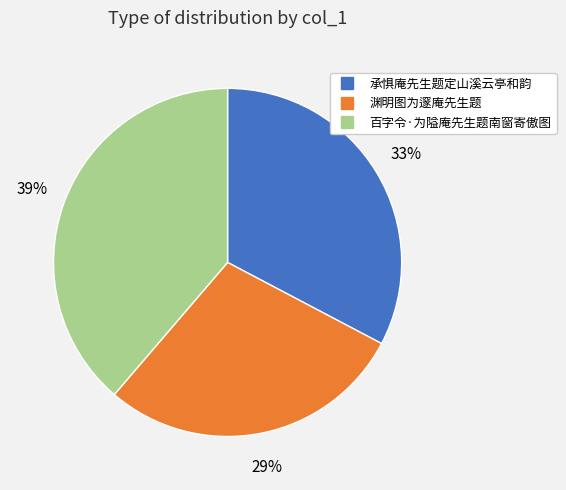

To the nearest percent, what is the combined percentage of 承惧庵先生题定山溪云亭和韵 and 渊明图为邃庵先生题?

61%